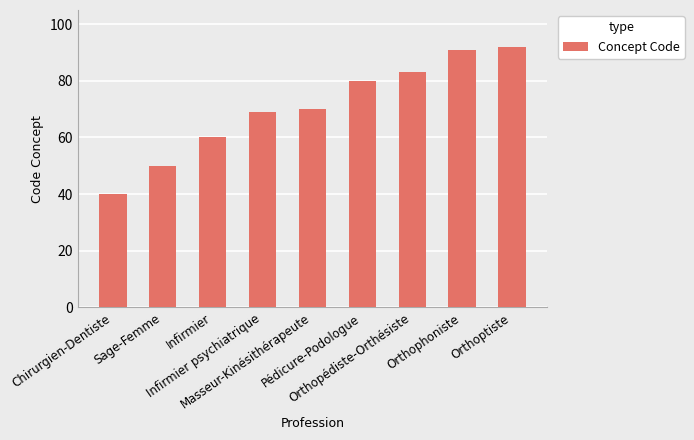

What is the sum of the values at Orthophoniste and Orthopédiste-Orthésiste?

174